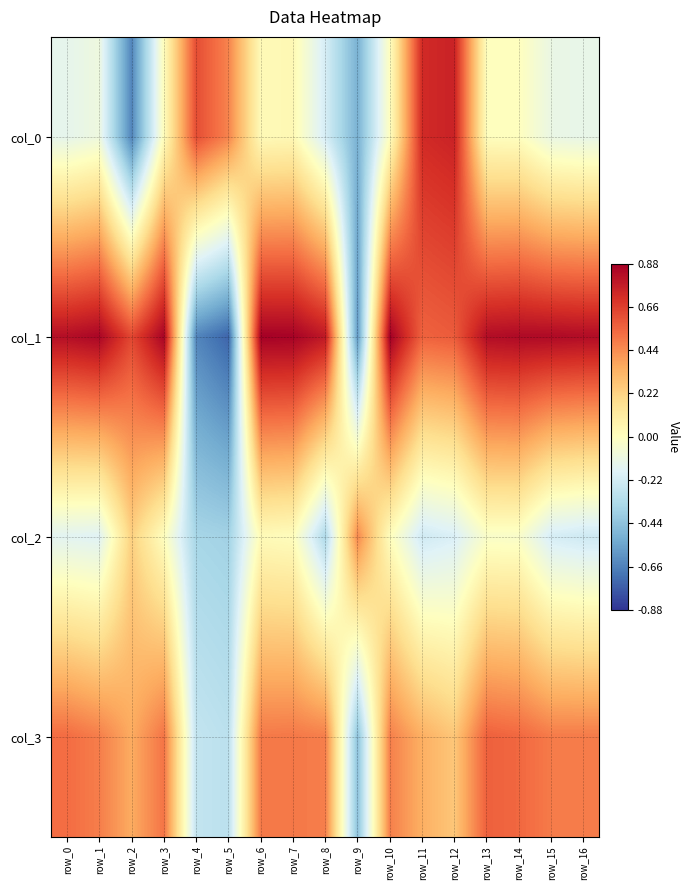

What is the smallest value displayed?

-0.7